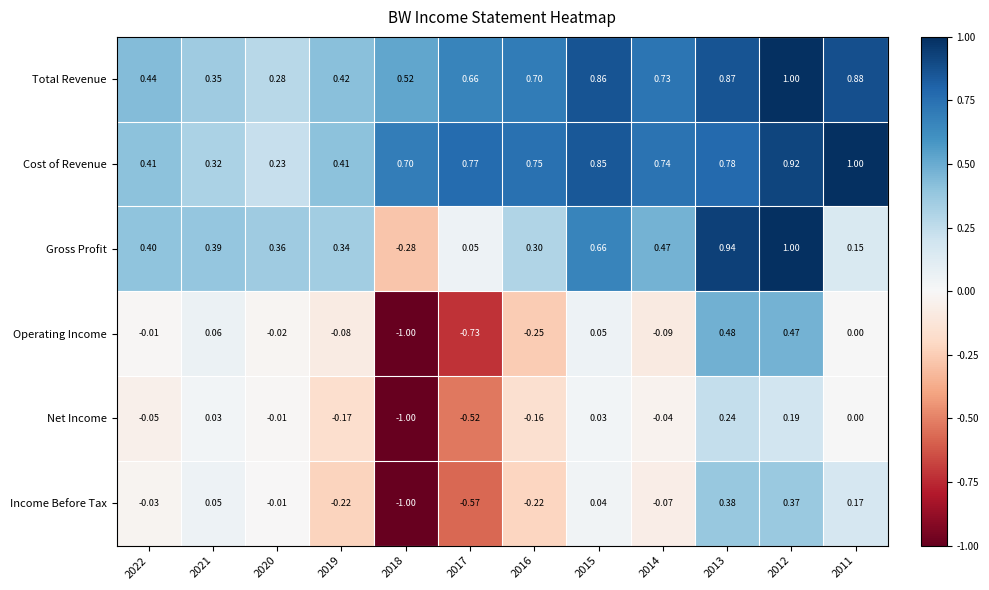

At which category is the sum across all series the highest?

2012